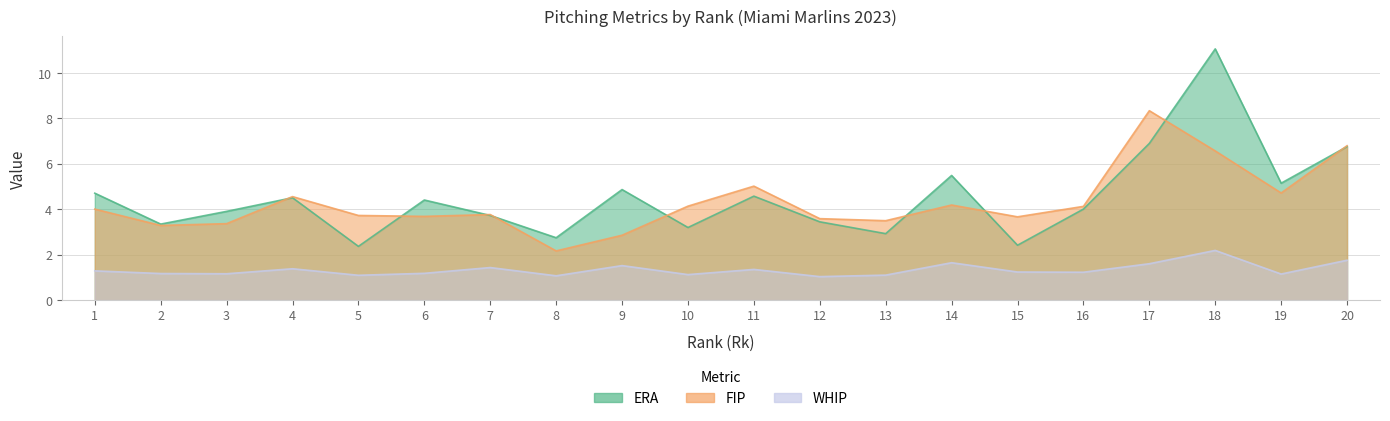

At how many categories does at least one series exceed 8?

2